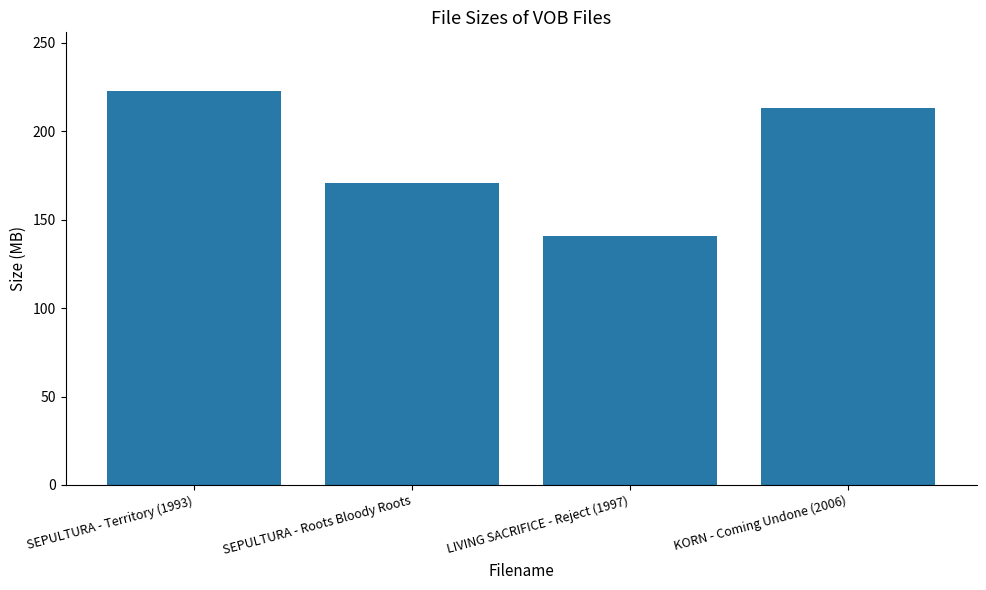

How many bars are there in total?

4